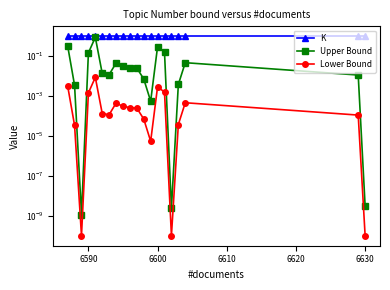

Does the chart have visible grid lines?

No